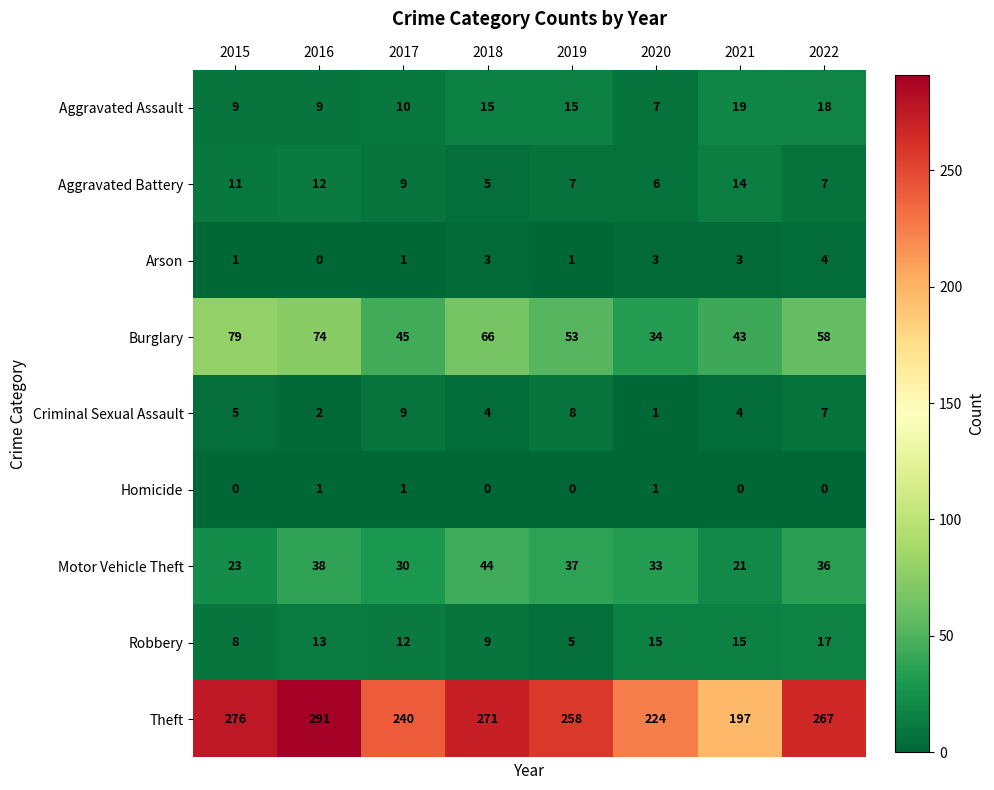

Rank the series by their maximum value, from lowest to highest.

Homicide, Arson, Criminal Sexual Assault, Aggravated Battery, Robbery, Aggravated Assault, Motor Vehicle Theft, Burglary, Theft